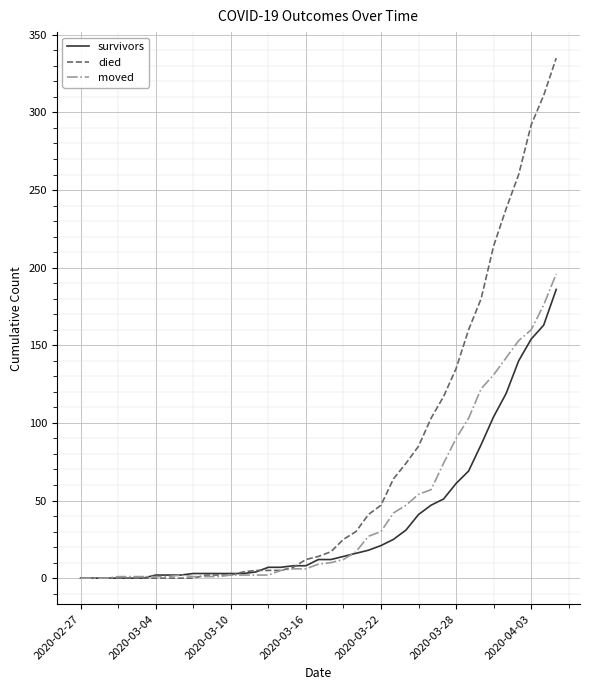

List the series in order of their overall mean, highest first.

died, moved, survivors